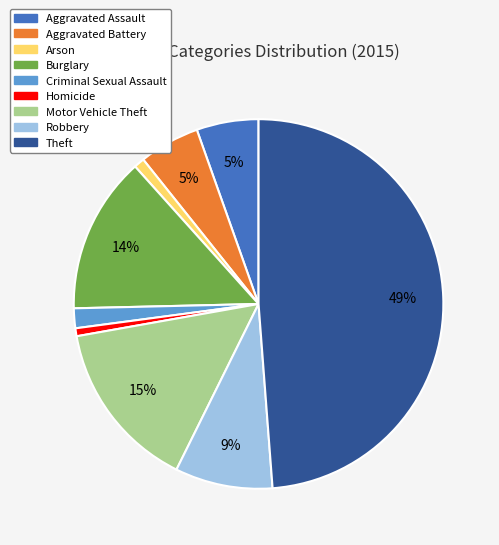

Which has a higher value, Theft or Arson?

Theft